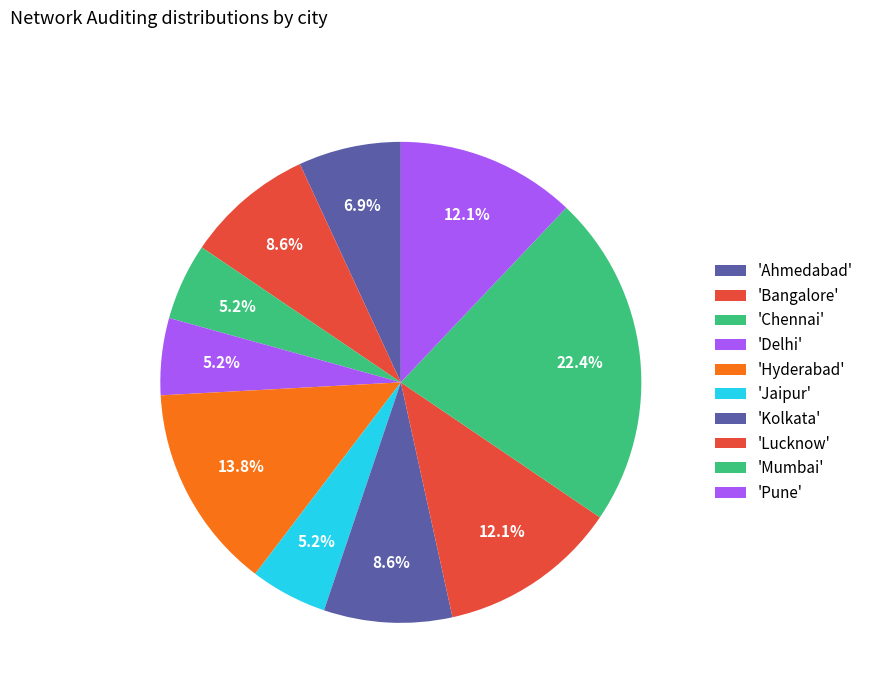

How many segments does this pie chart have?

10